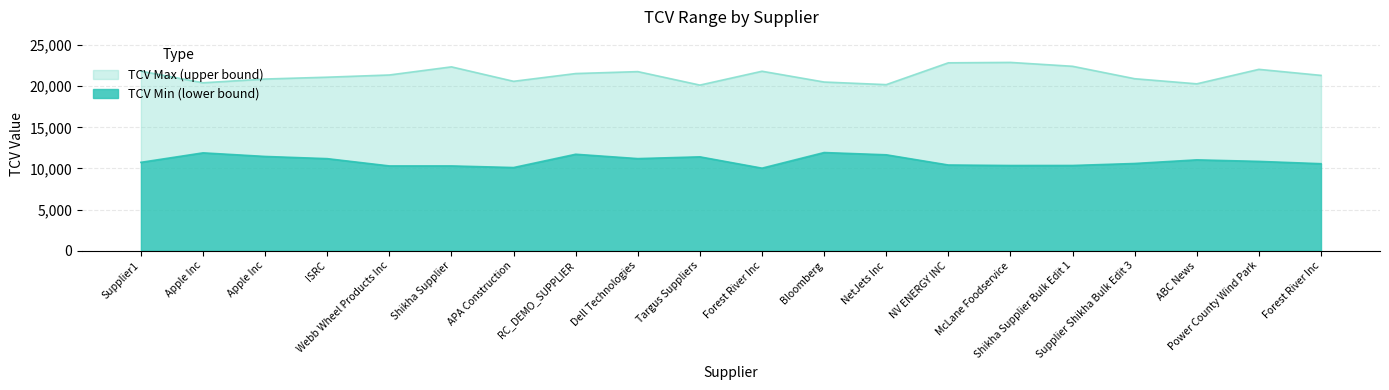

Between Dell Technologies and Shikha Supplier Bulk Edit 1, which series saw the biggest shift?

TCV Min